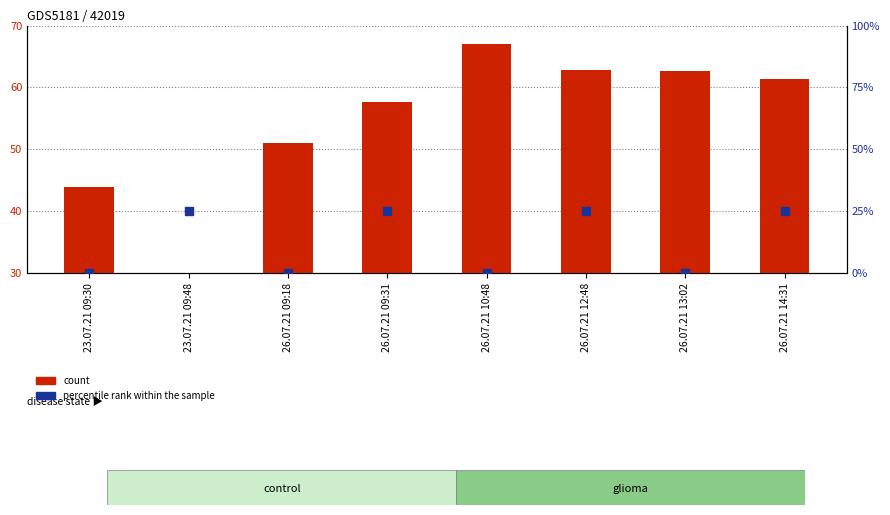

At which category is the sum across all series the highest?

26.07.21 12:48